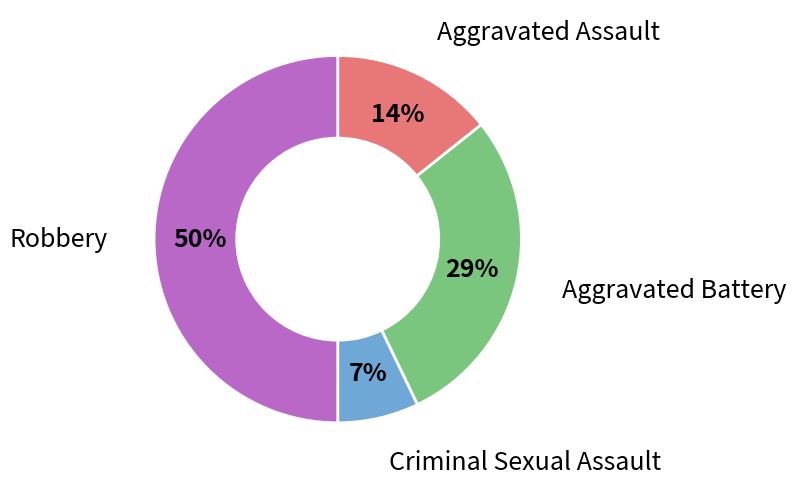

To the nearest percent, what is the difference between the largest and smallest slice percentages?

43%